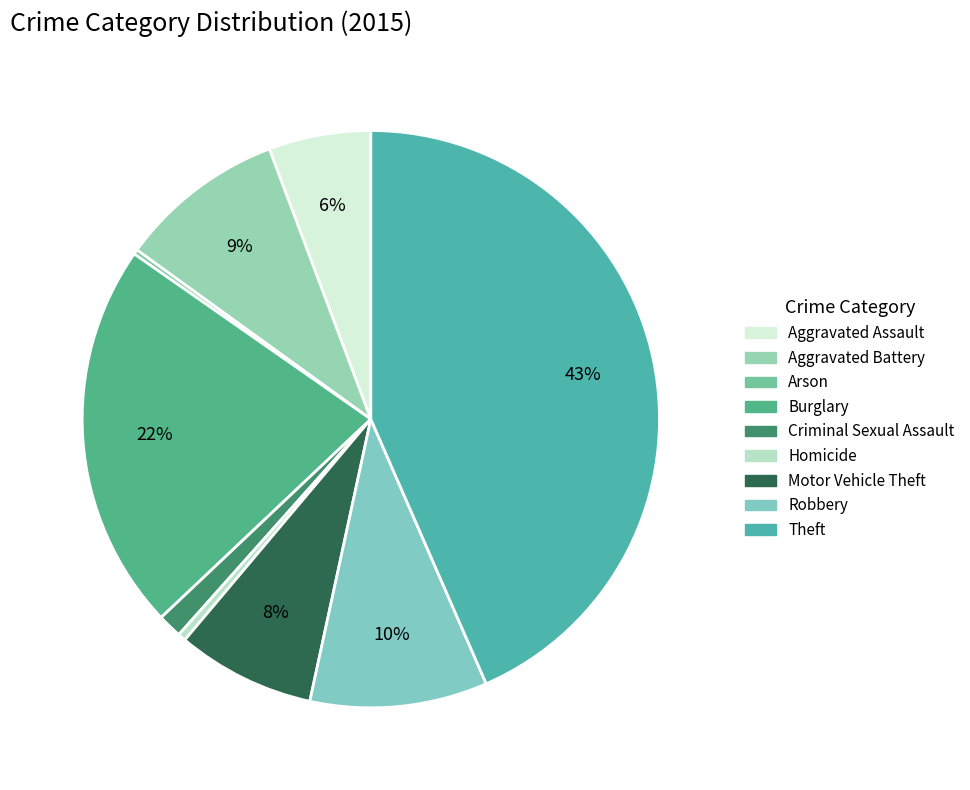

To the nearest percent, what is the difference between the Theft and Aggravated Assault slice percentages?

38%